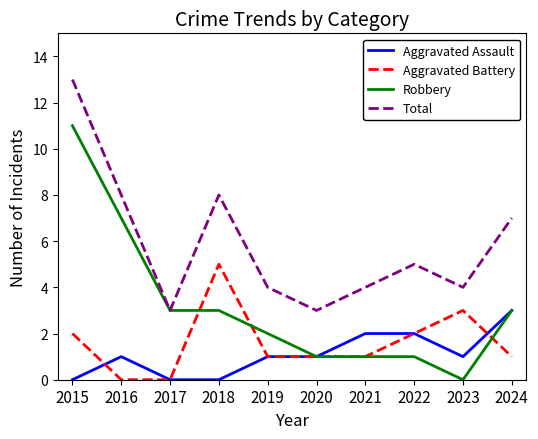

Which series has the largest range (max minus min)?

Robbery